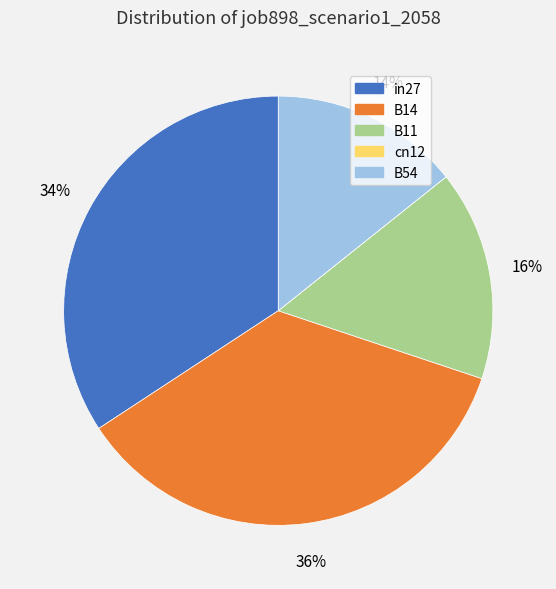

Does any single category account for the majority?

No